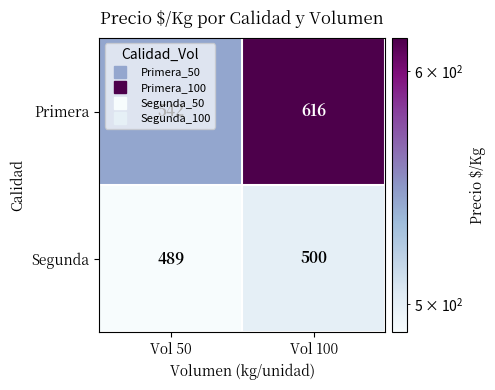

Which series has the largest range (max minus min)?

Primera